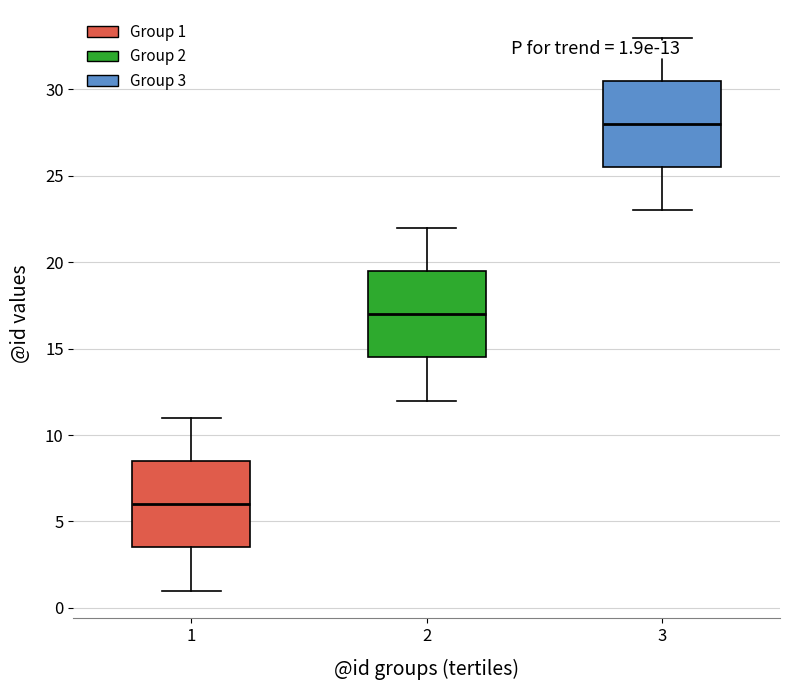

Which box has the lowest median line?

1